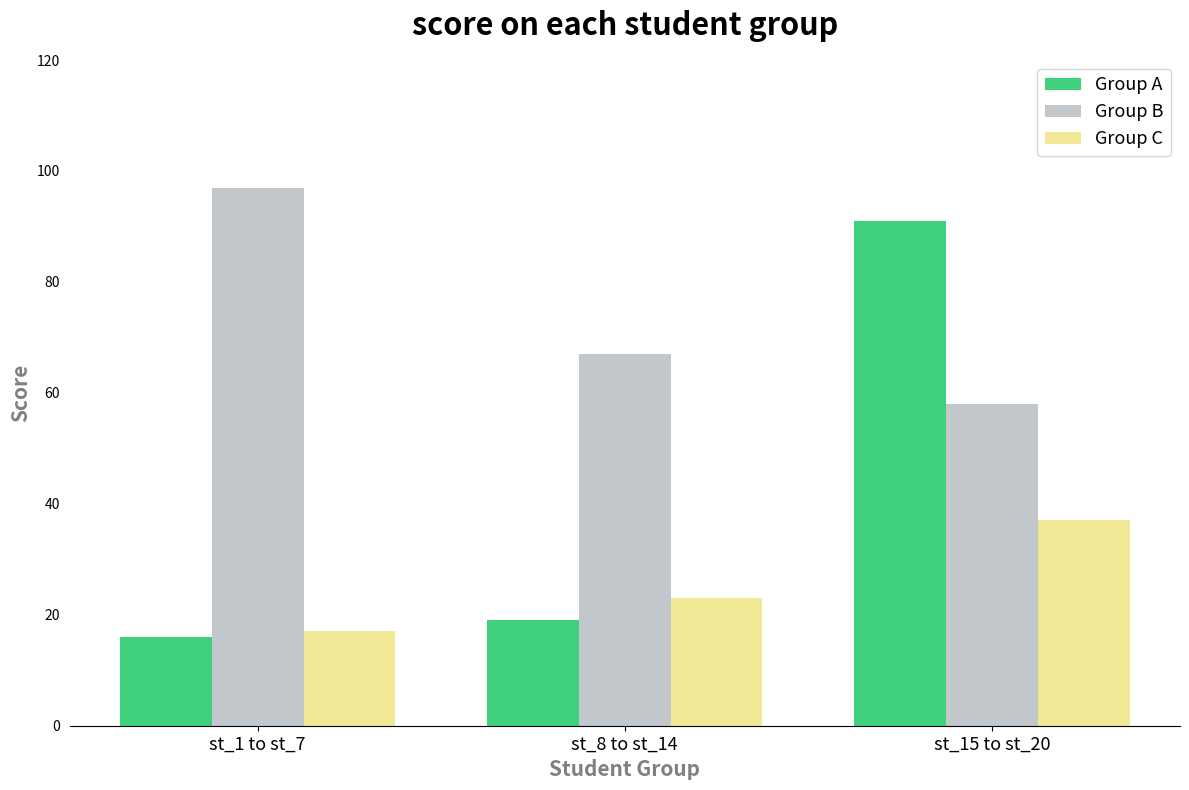

Rank the series at st_8 to st_14 from highest to lowest value.

Group B, Group C, Group A